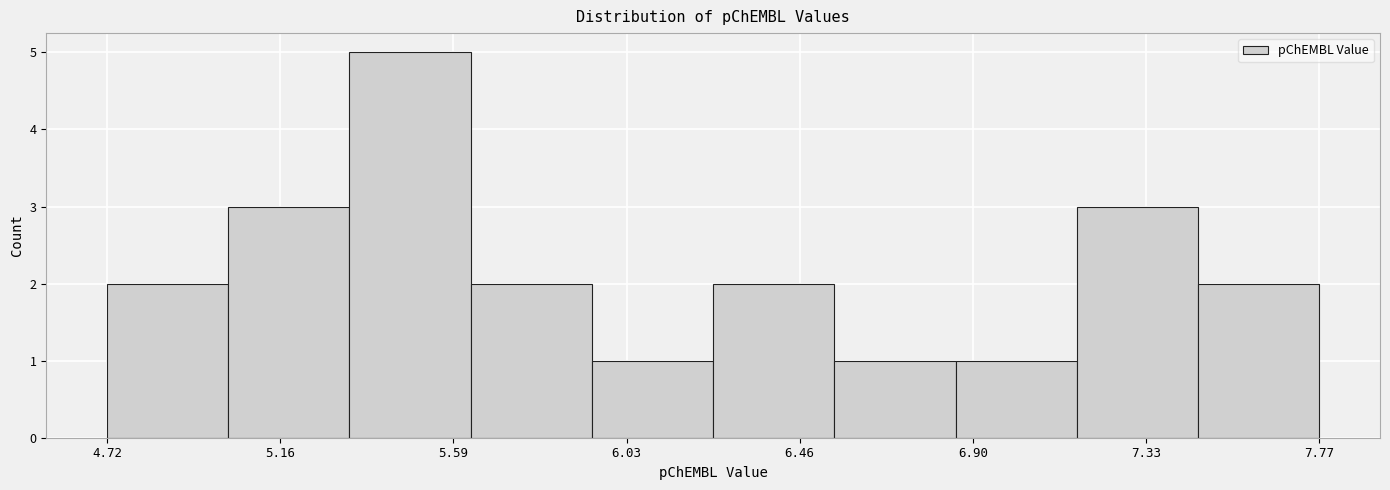

Reading left to right, transcribe this chart: for each bar, give the range it covers on the x-axis and its height. Neither the bar edges nor the heights are printed on the chart, so give them approximately, as read against the axes.

4.720 to 5.025: 2
5.025 to 5.330: 3
5.330 to 5.635: 5
5.635 to 5.940: 2
5.940 to 6.245: 1
6.245 to 6.550: 2
6.550 to 6.855: 1
6.855 to 7.160: 1
7.160 to 7.465: 3
7.465 to 7.770: 2